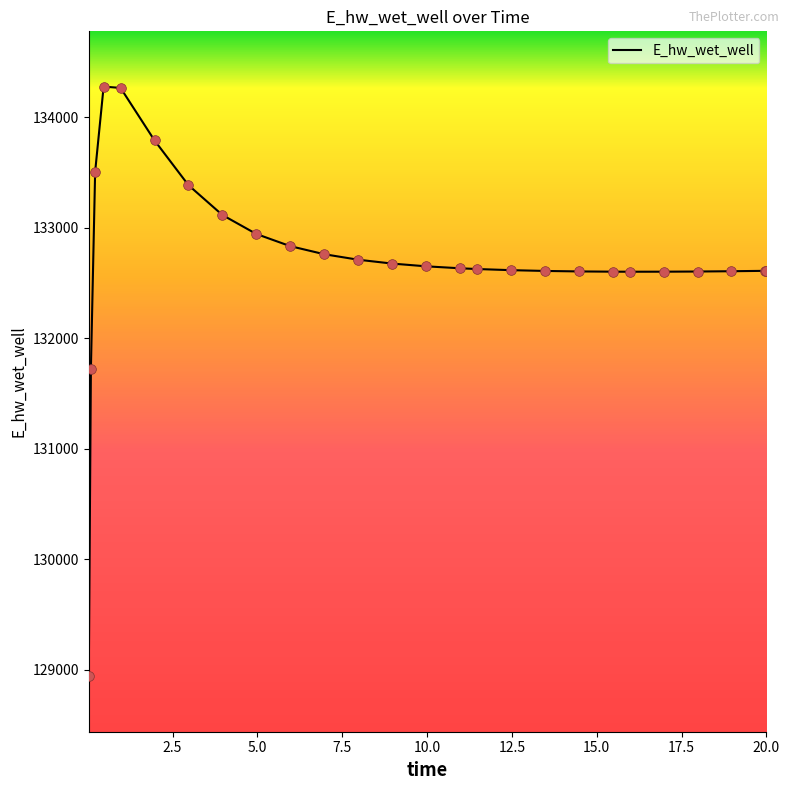

What is the difference between the maximum and minimum values?

5338.3